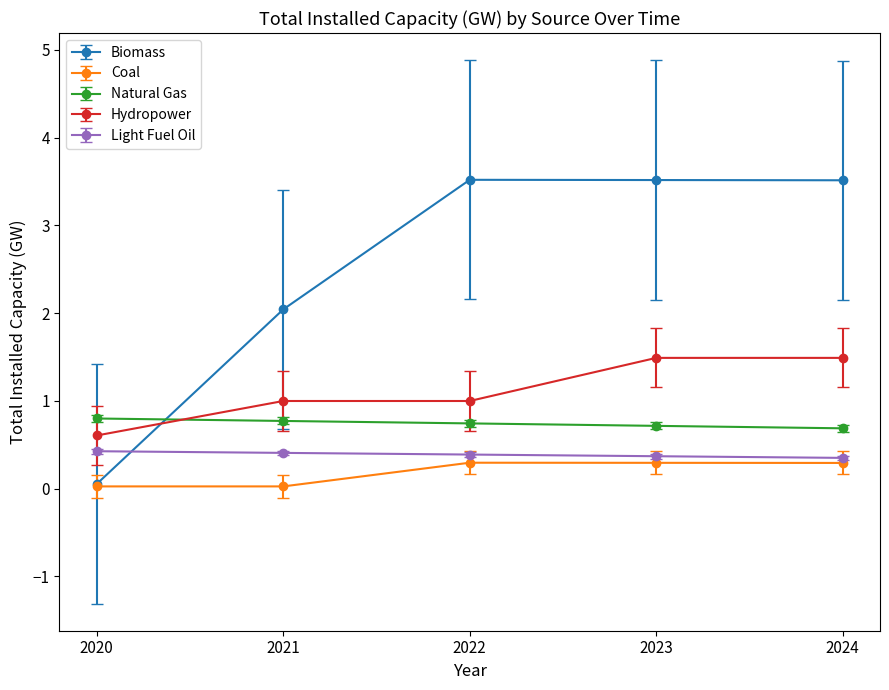

What is the average value of the Biomass series?

2.5